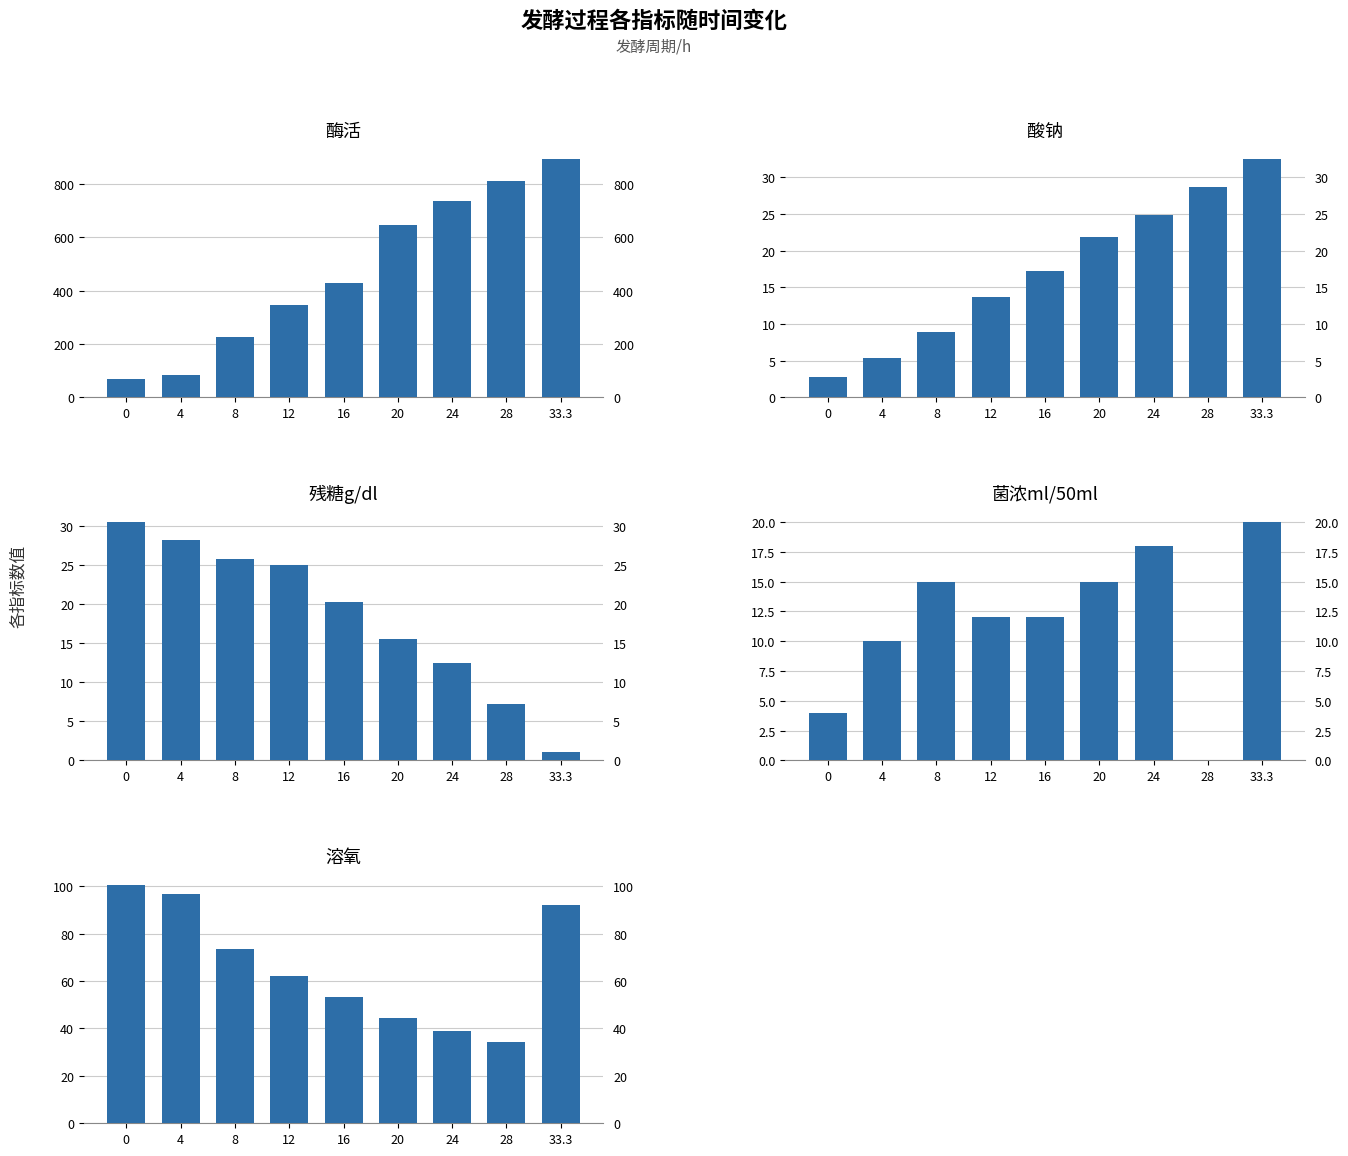

What is the maximum value shown in the chart?

894.4